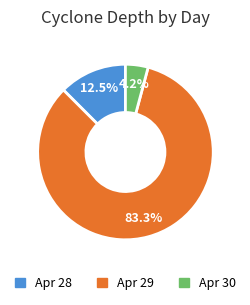

To the nearest percent, what is the average slice percentage?

33%